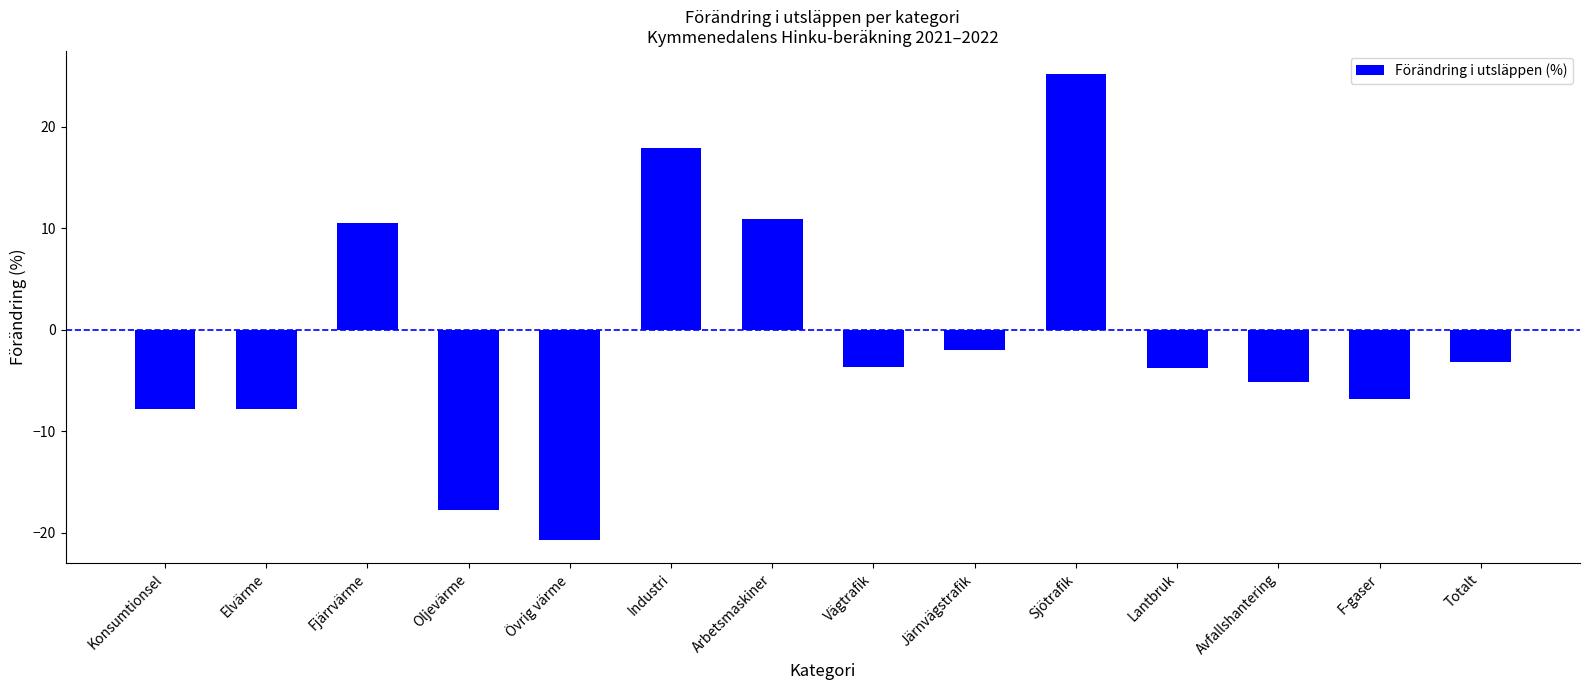

Is it true that the value at Lantbruk is -1.2?

False